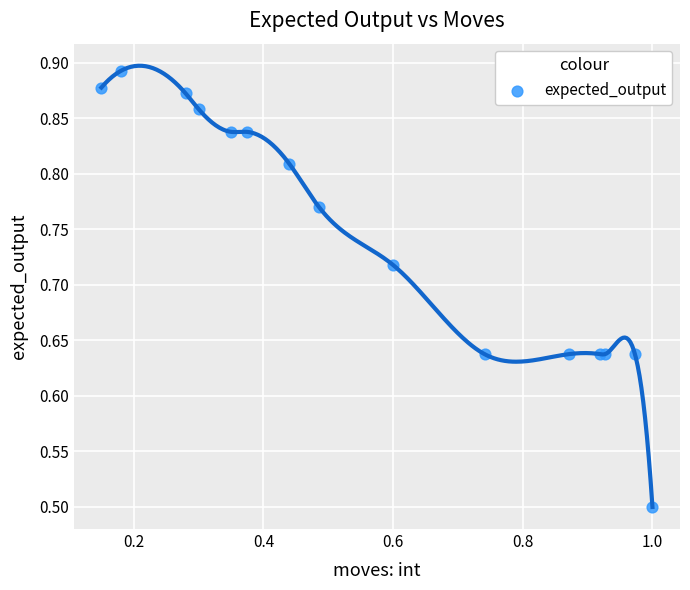

What Y value in the scatter plot is closest to 0?

0.5